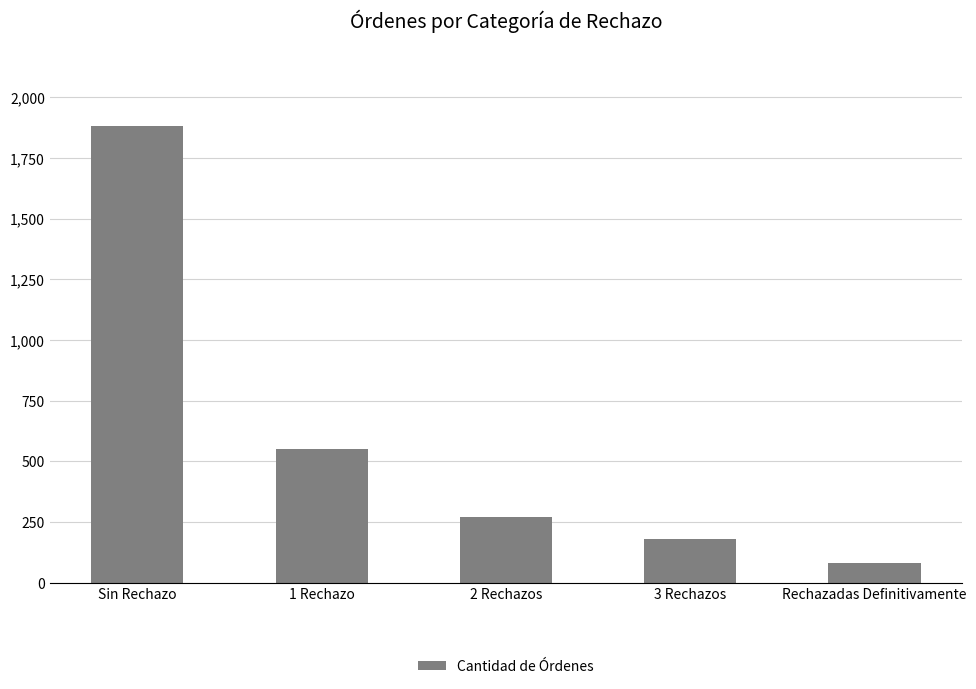

Approximately how many times larger is the value at 3 Rechazos compared to 1 Rechazo?

0.3